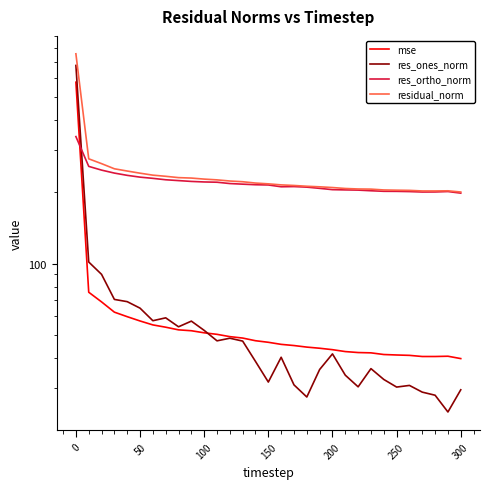

The res_ortho_norm series shows 82.6 at 300. True or false?

False